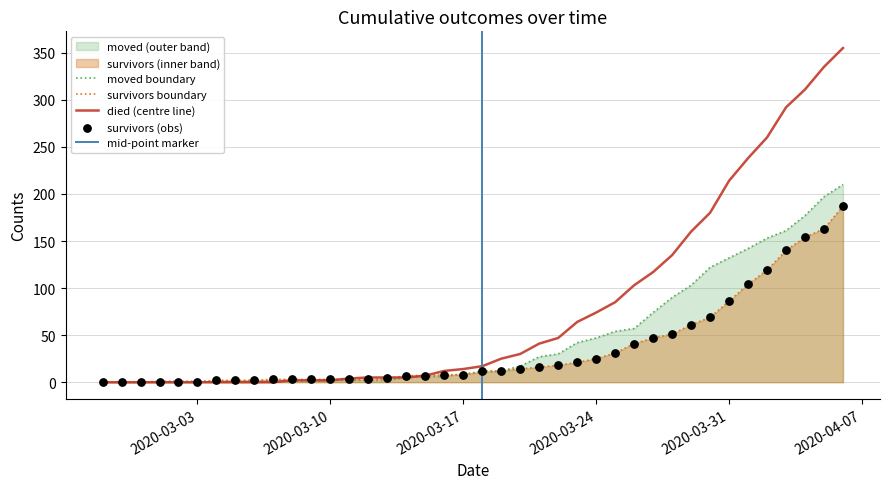

Which series has the widest spread of Y values?

died